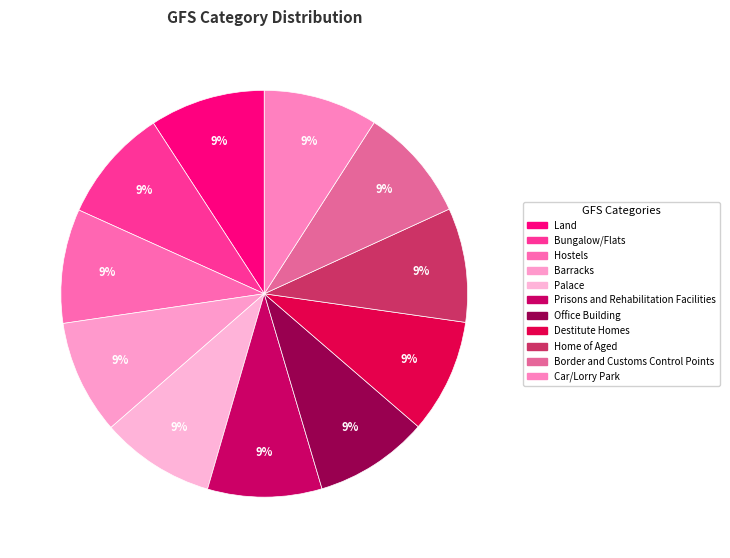

Between Land and Destitute Homes, which is larger?

Land